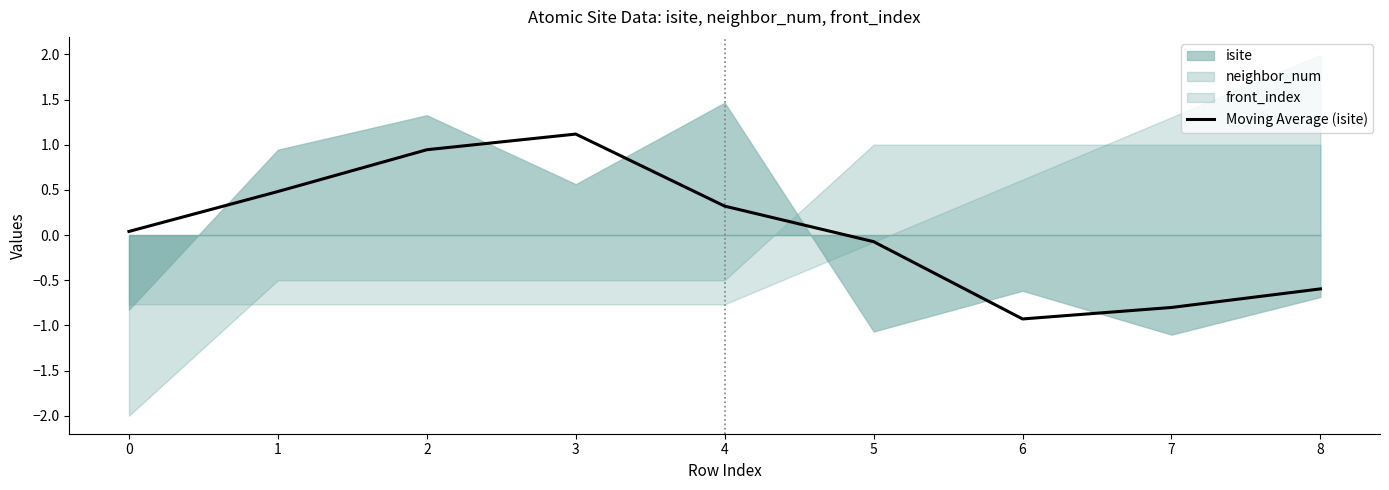

True or false: the data shows 0.9 at 2.

True